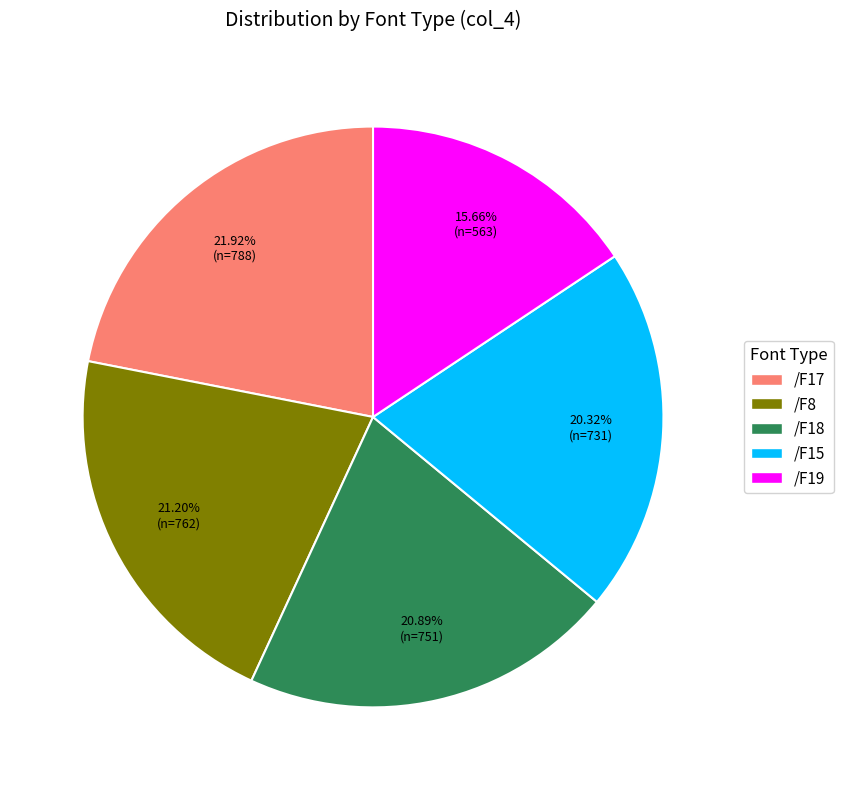

Is the sum of /F15 and /F18 greater than half?

No